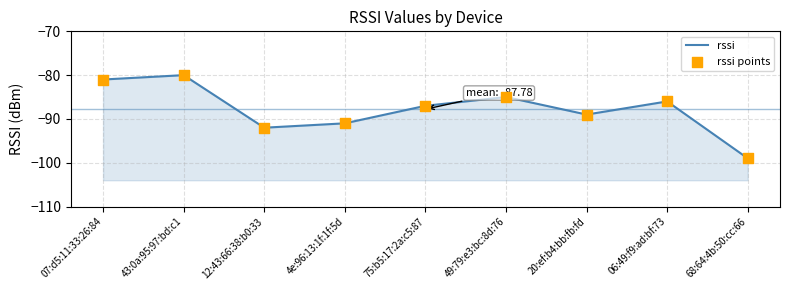

Which series reaches the minimum Y coordinate?

rssi